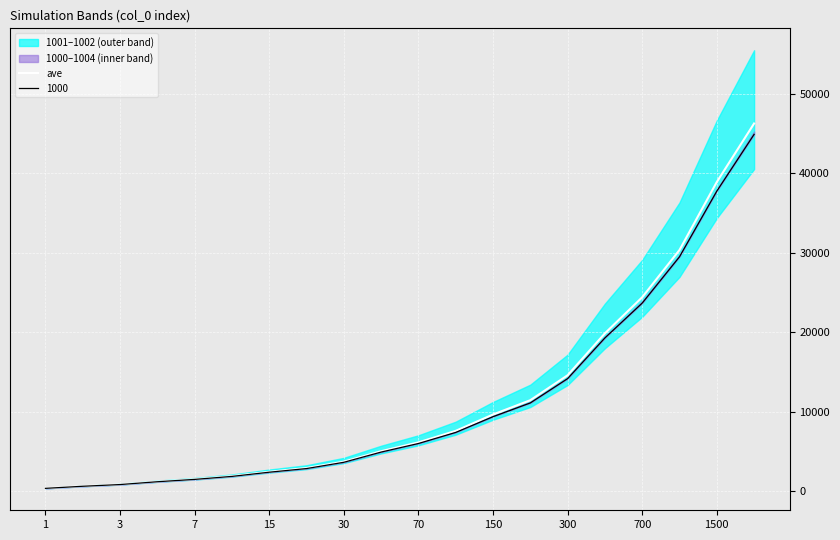

How many lines are shown in the chart?

1